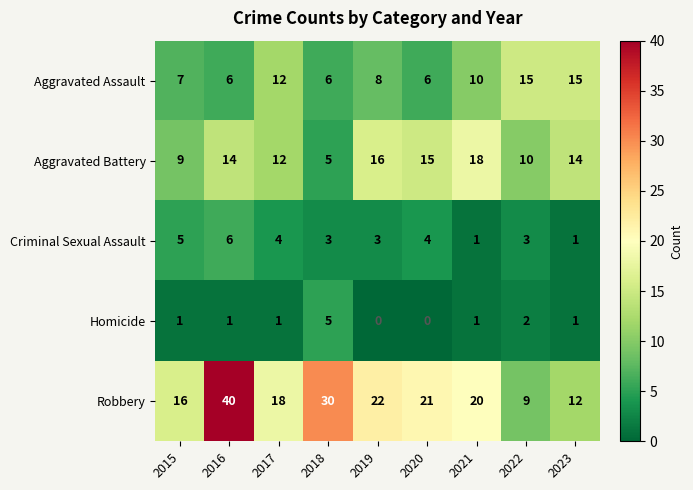

The Homicide series shows 2 at 2018. True or false?

False